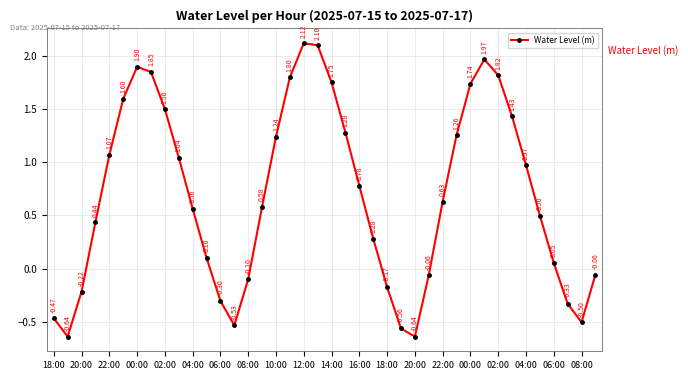

How many series are shown in this chart?

1